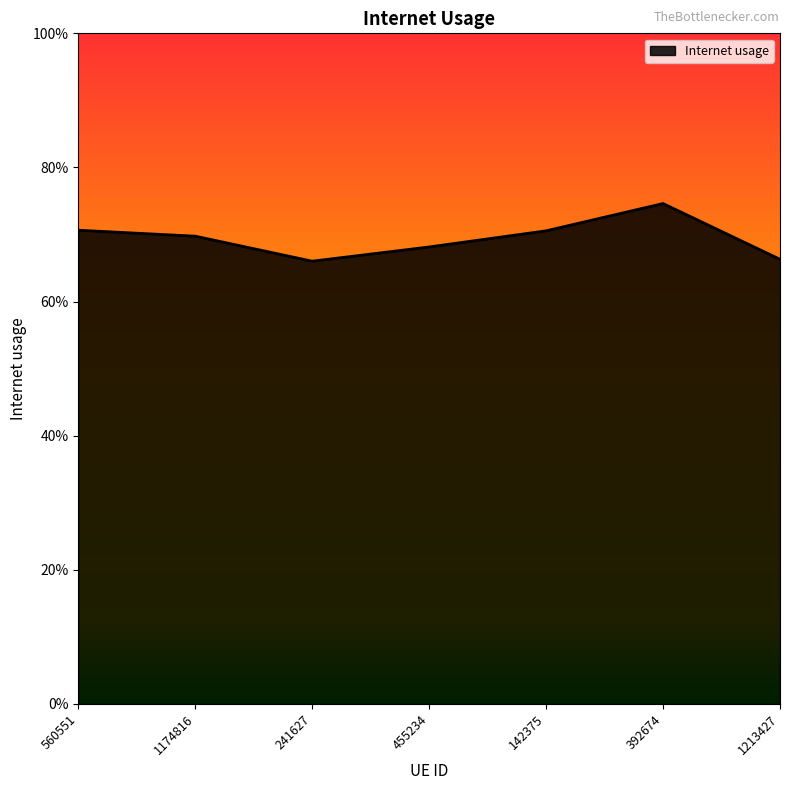

Does the chart have visible grid lines?

No